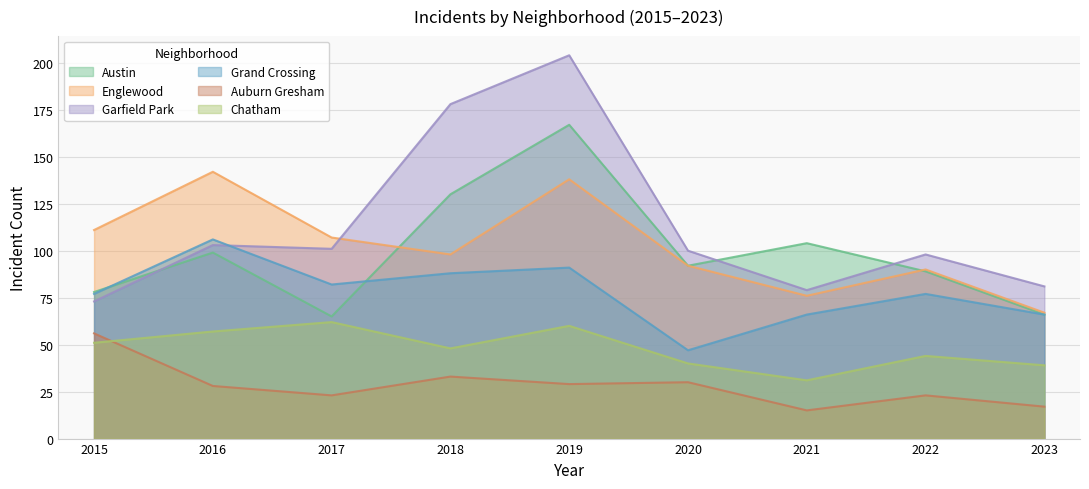

True or false: Chatham has a value of 72 at 2022.

False